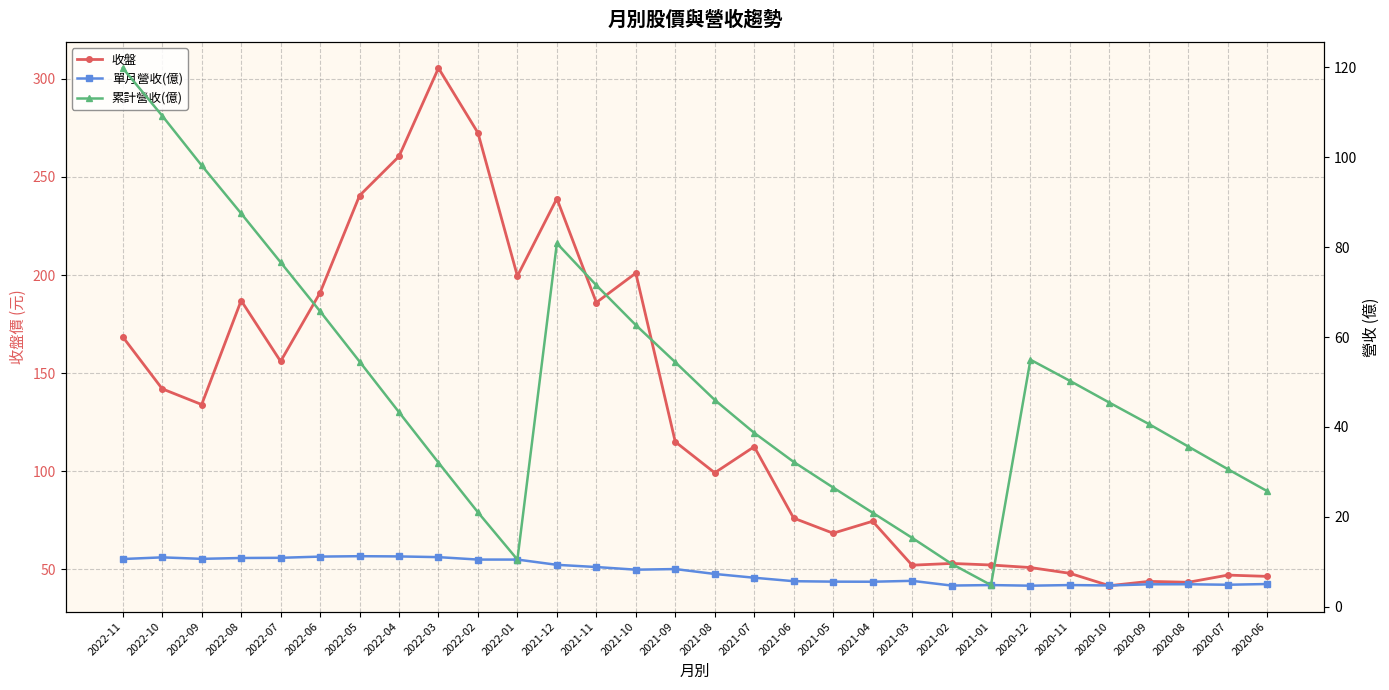

Reading left to right, list all the values displayed in this chart.

收盤: 168.5	142.0	134.0	187.0	156.0	191.0	240.5	260.5	305.5	272.5	199.5	239.0	186.0	201.0	115.0	99.2	112.5	76.1	68.4	74.5	52.1	53.0	52.2	50.9	48.0	41.6	43.9	43.4	47.0	46.4
單月營收(億): 10.6	11.0	10.7	10.9	10.9	11.2	11.3	11.2	11.1	10.5	10.5	9.3	8.8	8.3	8.4	7.3	6.5	5.7	5.6	5.6	5.8	4.7	4.8	4.7	4.8	4.8	5.0	5.0	4.9	5.1
累計營收(億): 119.8	109.2	98.2	87.5	76.6	65.7	54.5	43.3	32.1	21.0	10.5	80.8	71.5	62.7	54.4	46.0	38.7	32.2	26.5	20.9	15.3	9.6	4.8	55.0	50.2	45.4	40.6	35.6	30.6	25.7